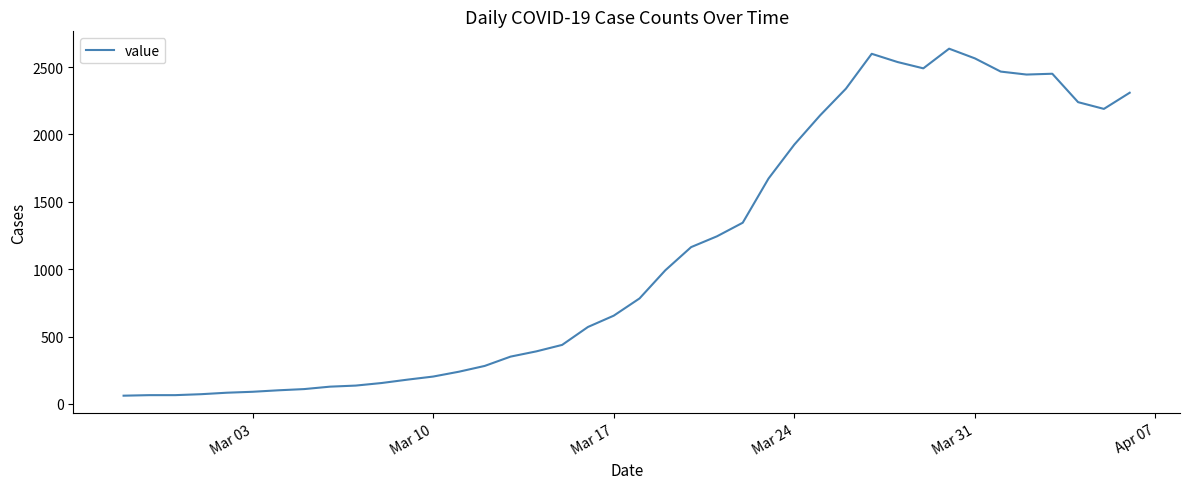

Is it true that the value at Mar 03 is 90?

True